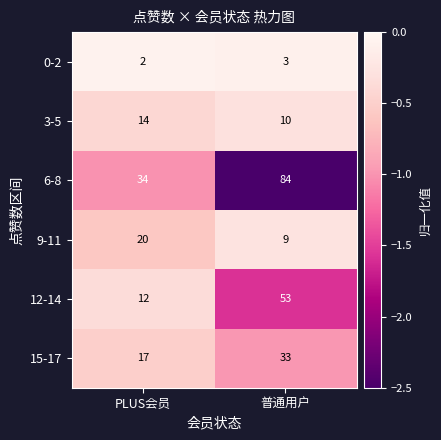

Reading right to left, what are all the values shown in this chart?

0-2: 普通用户=3	PLUS会员=2
3-5: 普通用户=10	PLUS会员=14
6-8: 普通用户=84	PLUS会员=34
9-11: 普通用户=9	PLUS会员=20
12-14: 普通用户=53	PLUS会员=12
15-17: 普通用户=33	PLUS会员=17